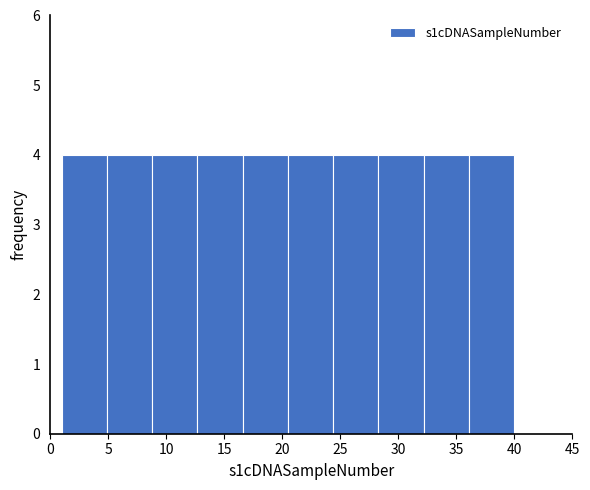

What is the height of the bar covering 4.9 to 8.8 on the x-axis? Neither the bar edges nor the heights are printed on the chart, so give them approximately, as read against the axes.

4